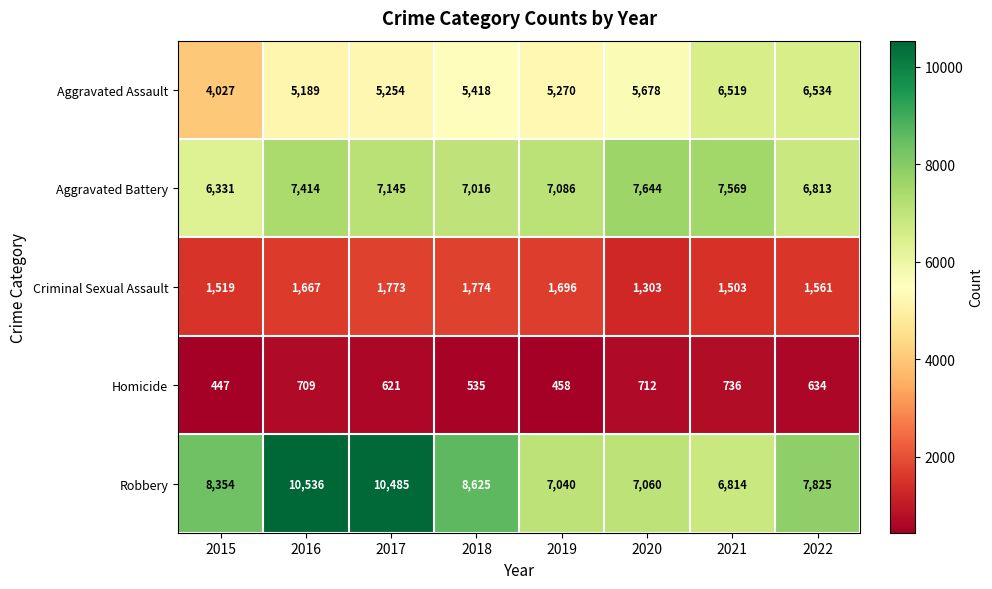

Is it true that Robbery equals 7825 at 2022?

True